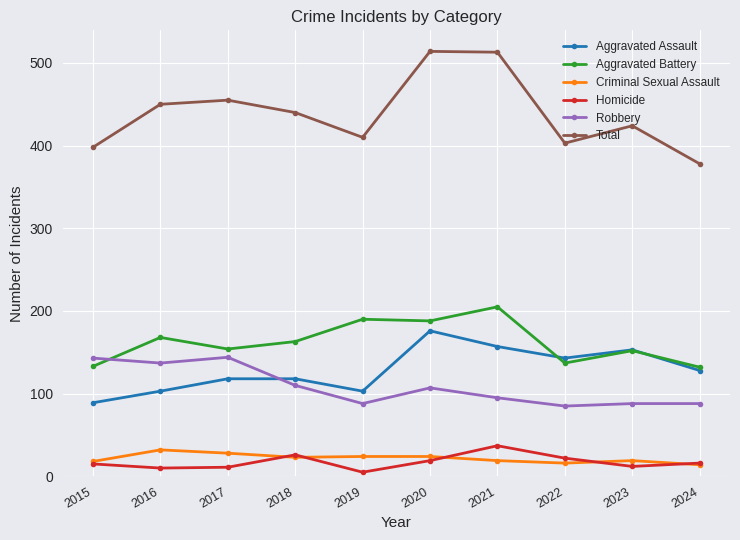

What is the value of the Criminal Sexual Assault point at the 7th from the left?

19